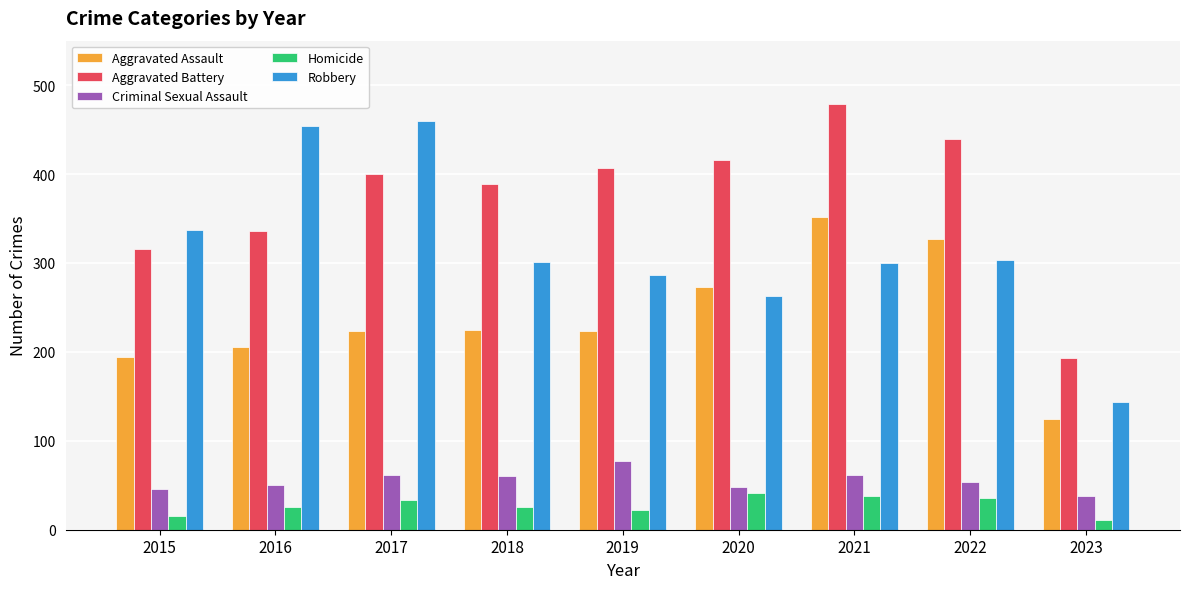

What is the maximum value for Aggravated Battery?

479